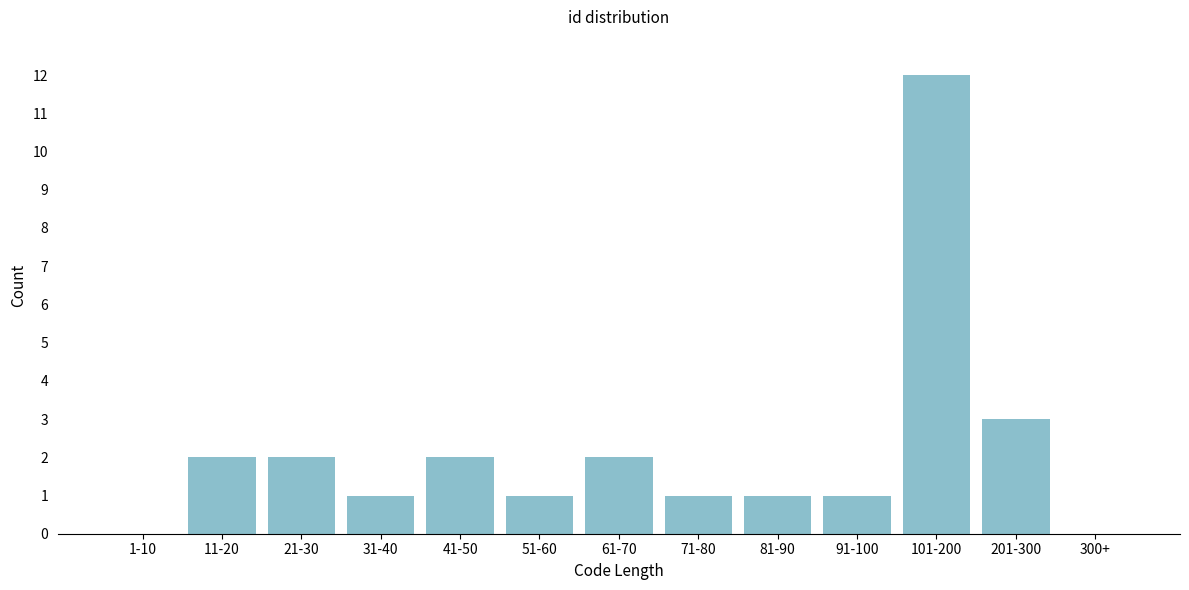

Reading right to left, transcribe all the data shown in this chart.

300+=0	201-300=3	101-200=12	91-100=1	81-90=1	71-80=1	61-70=2	51-60=1	41-50=2	31-40=1	21-30=2	11-20=2	1-10=0